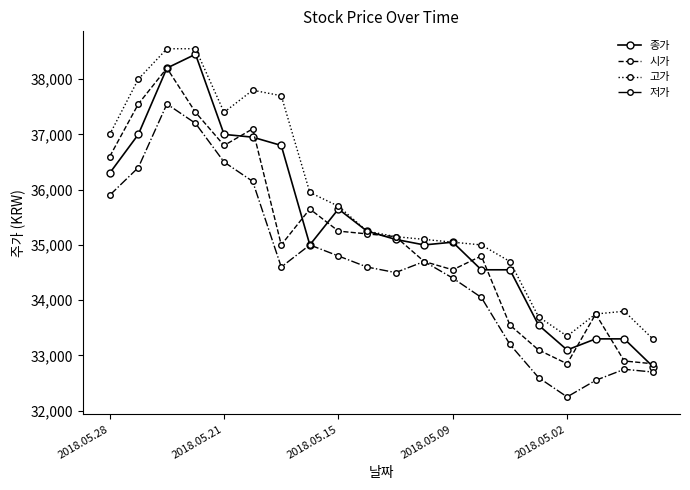

Which series has the widest spread of values?

종가